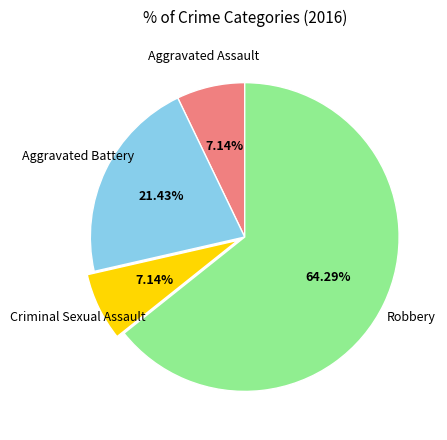

How many slices are in this pie chart?

4